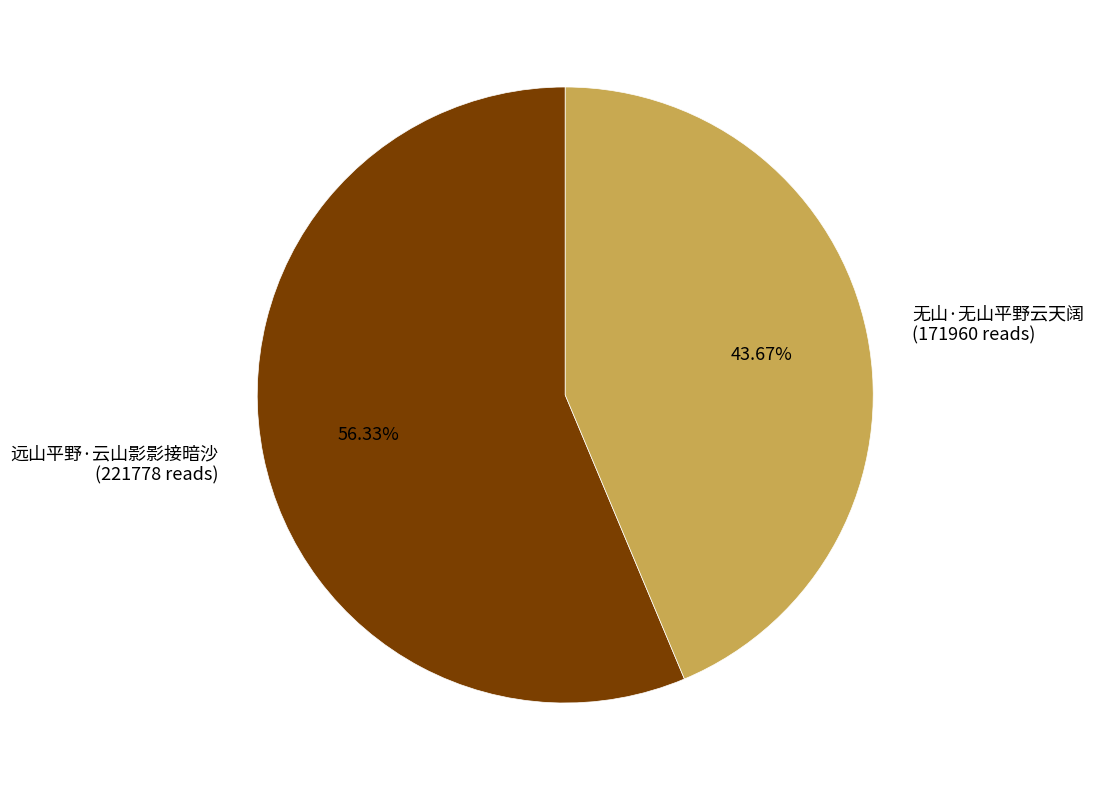

The 远山平野·云山影影接暗沙 slice represents 56% of the pie. True or false?

True